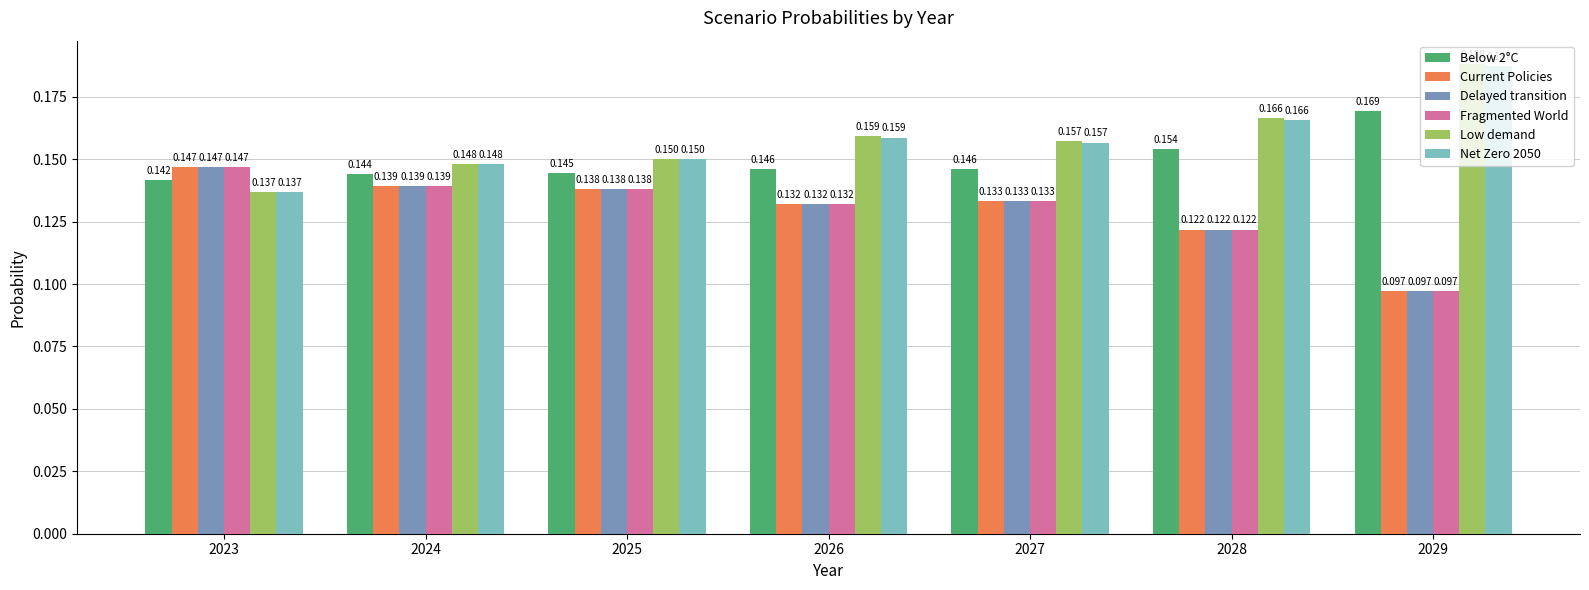

Which series has the largest total across all categories?

Low demand